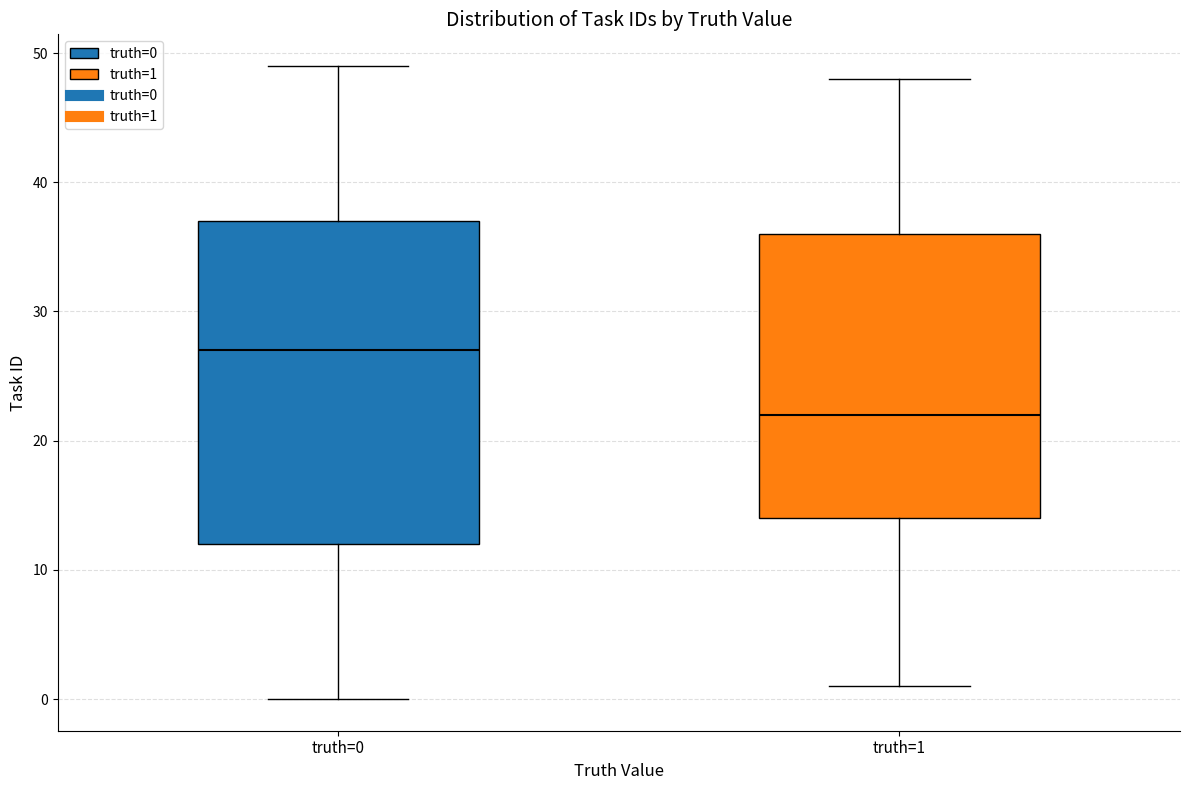

Where does the lower whisker of the box for truth=1 end on the y-axis? The values are not printed on the chart, so give them approximately, as read against the axis.

1